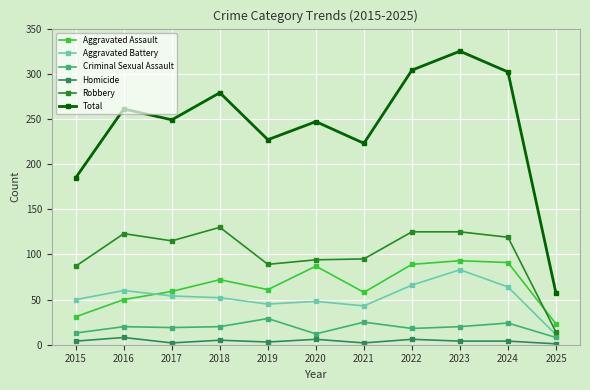

Is it true that Robbery equals 78 at 2018?

False